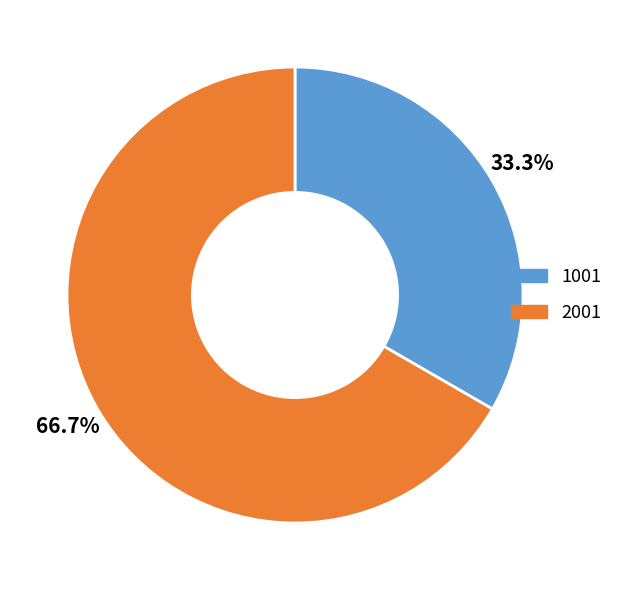

True or false: 2001 accounts for 58% of the total.

False